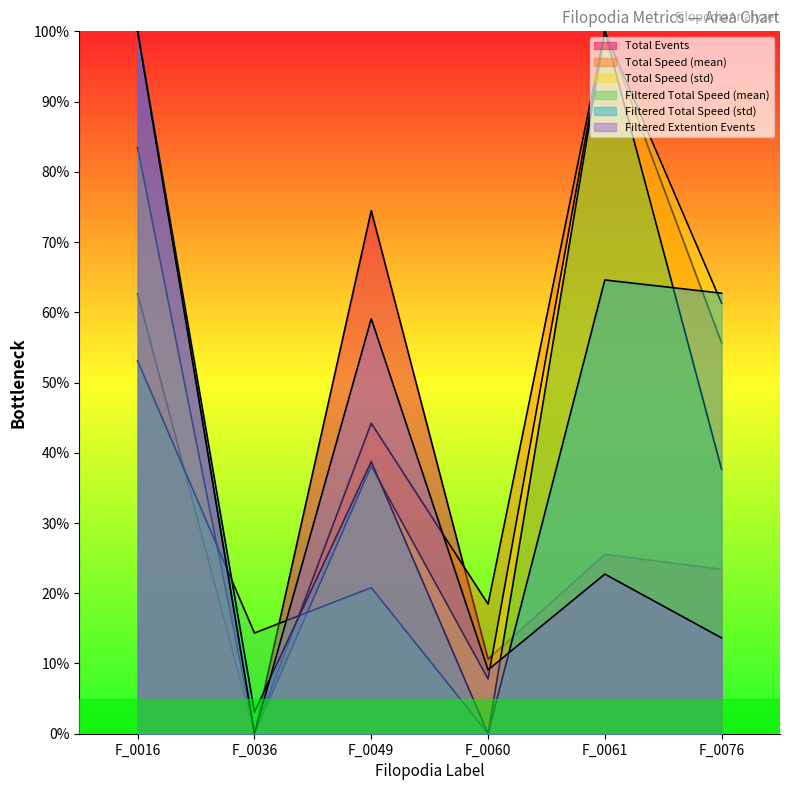

What is the difference between the Total Events values at F_0016 and F_0076?

76.6